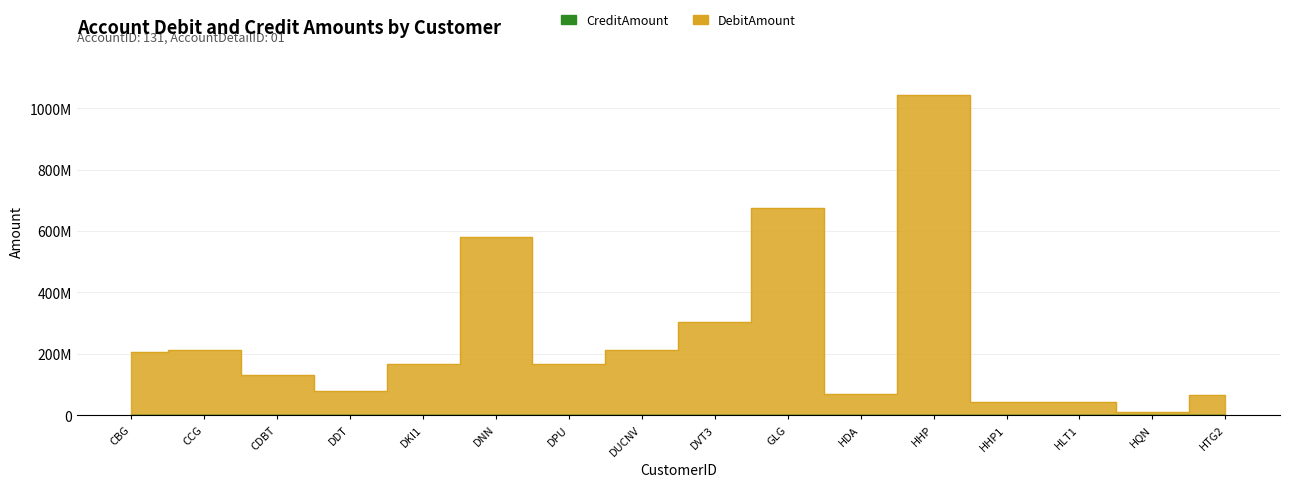

The chart shows a value of 81035713 at CDBT. True or false?

False